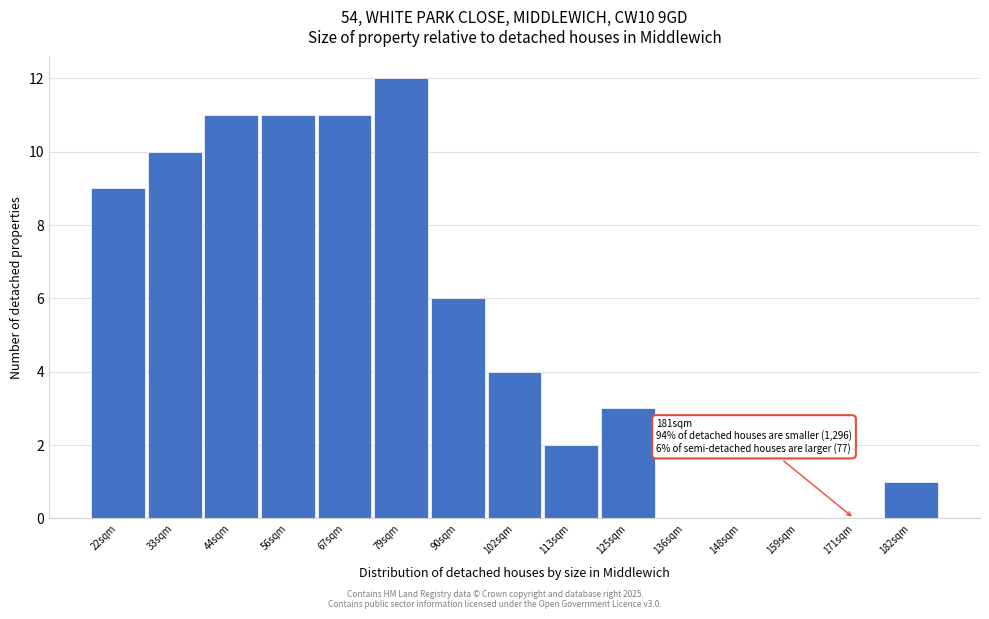

Reading right to left, transcribe all the data shown in this chart.

182sqm=1	171sqm=0	159sqm=0	148sqm=0	136sqm=0	125sqm=3	113sqm=2	102sqm=4	90sqm=6	79sqm=12	67sqm=11	56sqm=11	44sqm=11	33sqm=10	22sqm=9